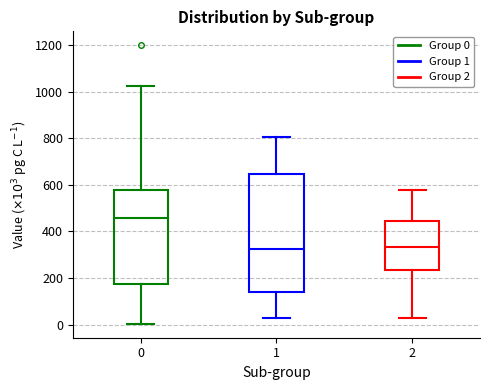

Where is the lower edge of the box at x = 1 on the y-axis? The values are not printed on the chart, so give them approximately, as read against the axis.

140